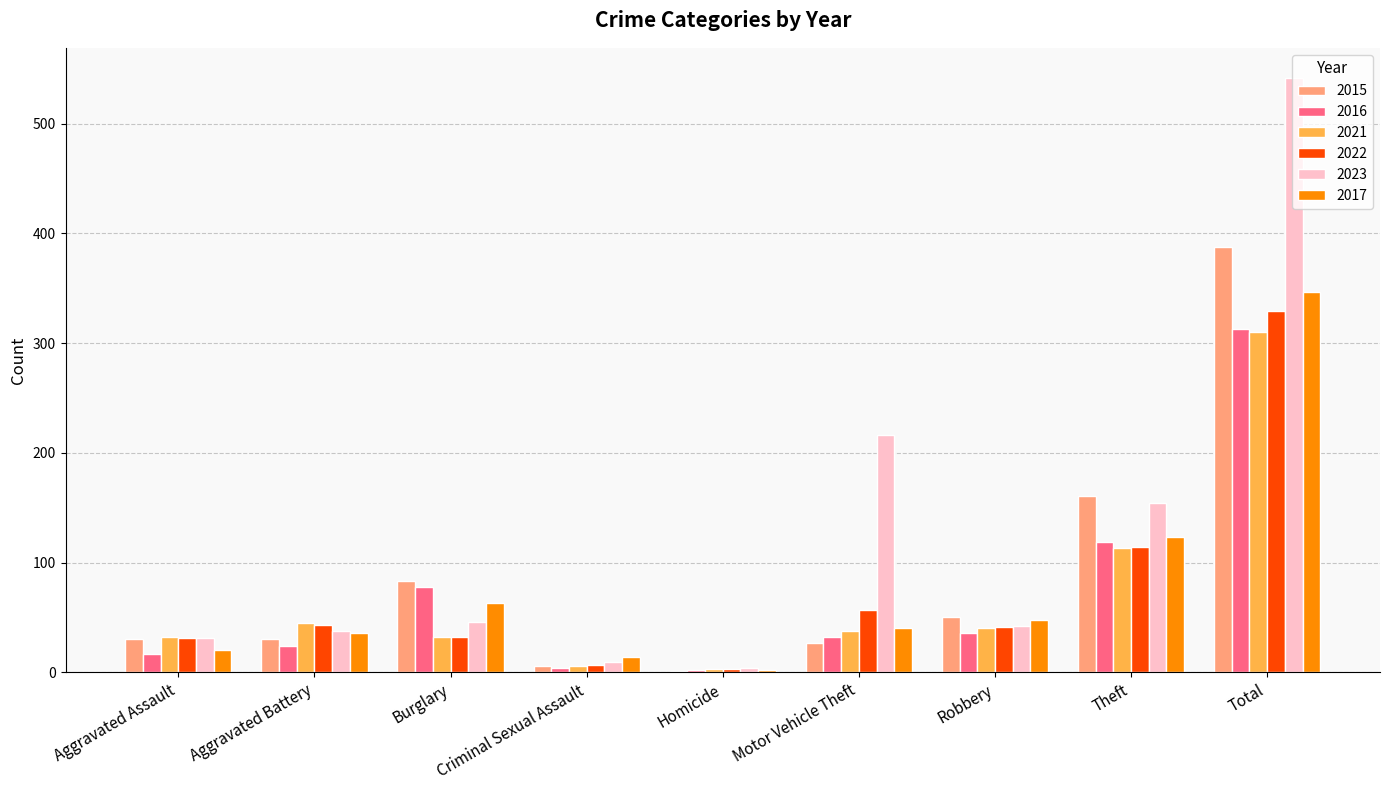

The 2017 series shows 75 at Robbery. True or false?

False